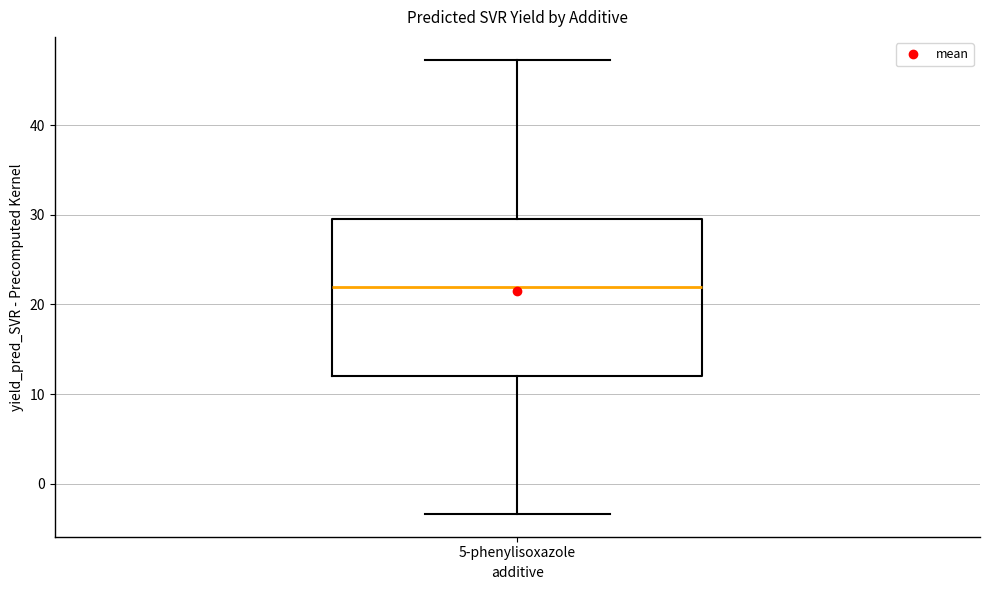

Read this box plot against the y-axis: the position of the median line, the range covered by the box, and the ends of both whiskers. The values are not printed on the chart, so give them approximately, as read against the axis.

median 22, box 12 to 30, whiskers -3 to 47